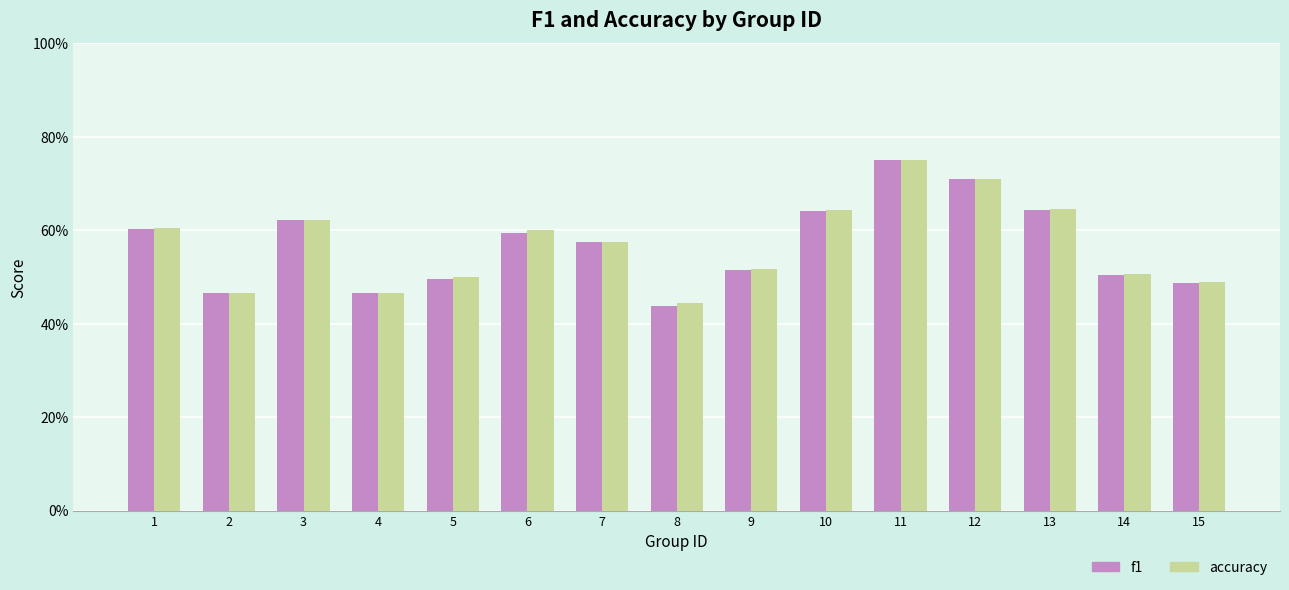

The accuracy series shows 0.5 at 9. True or false?

True